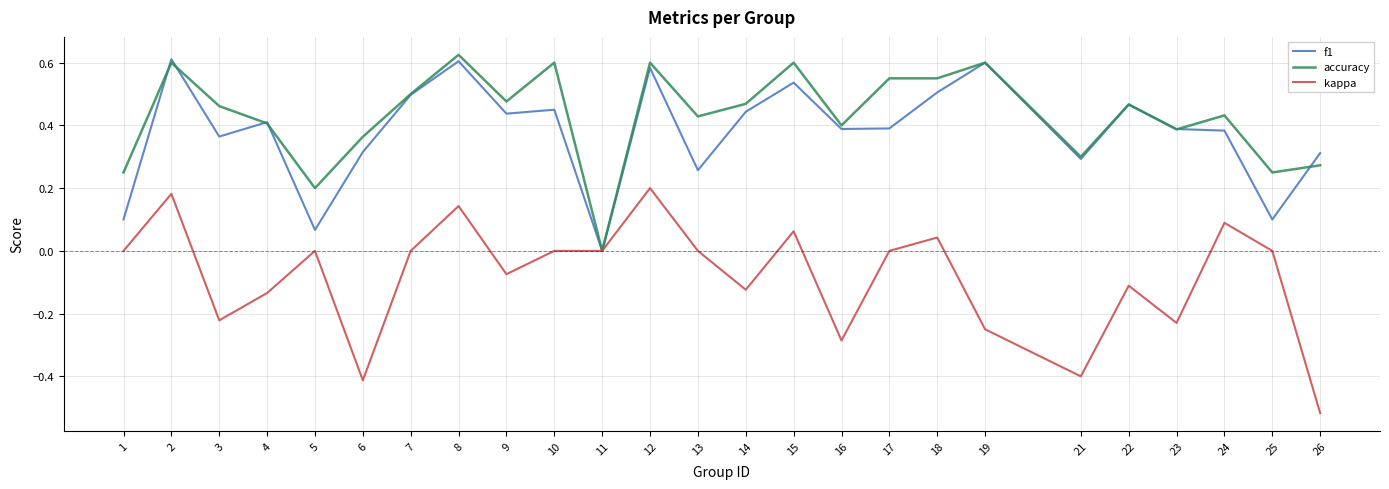

At which label does accuracy reach its minimum?

11